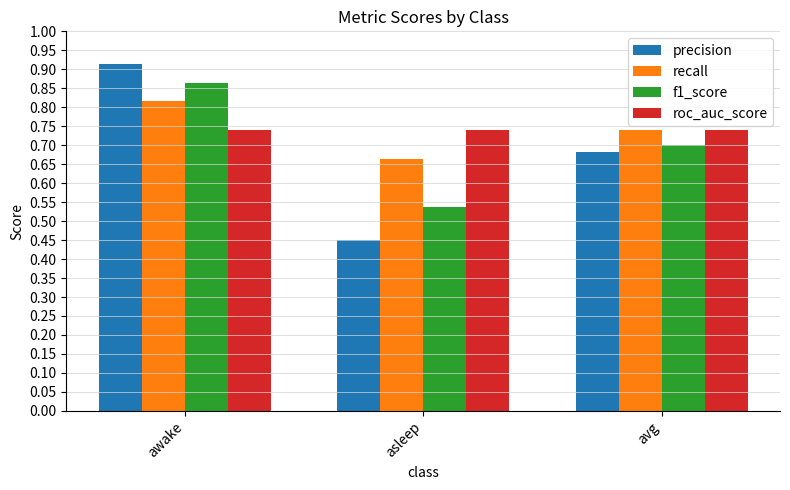

Which label corresponds to the smallest value in the chart?

asleep